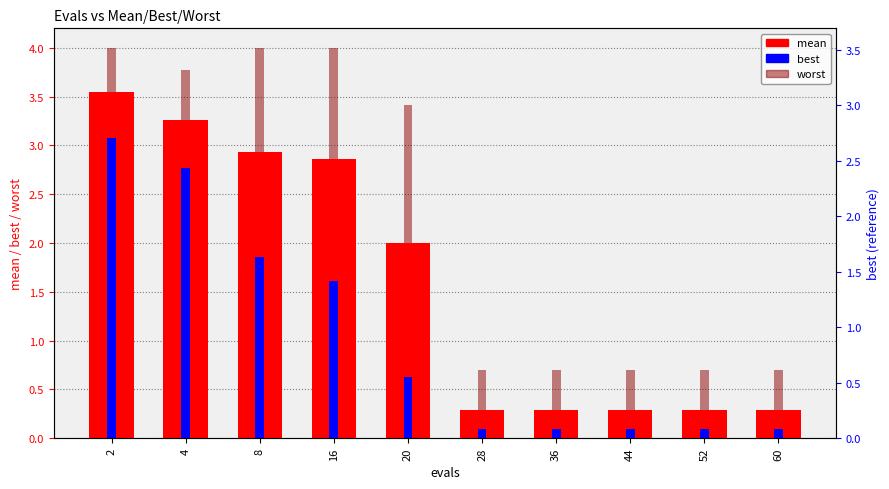

At how many categories does at least one series exceed 2?

5